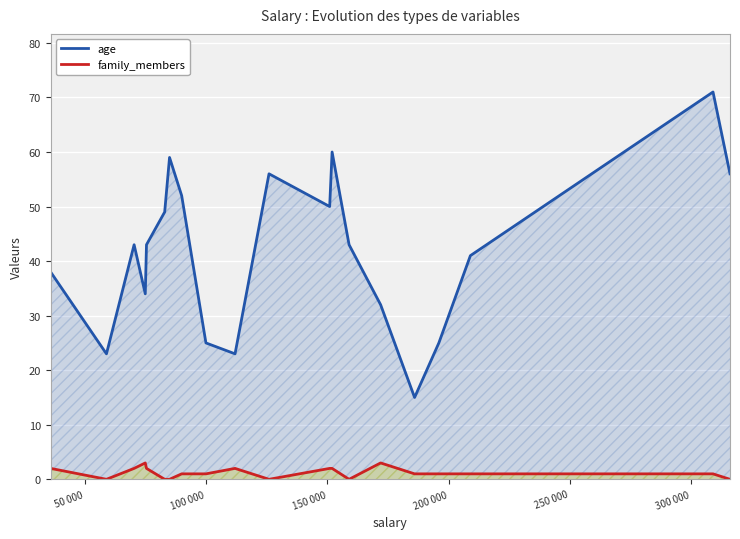

What is the difference between the maximum and minimum values in the age series?

56